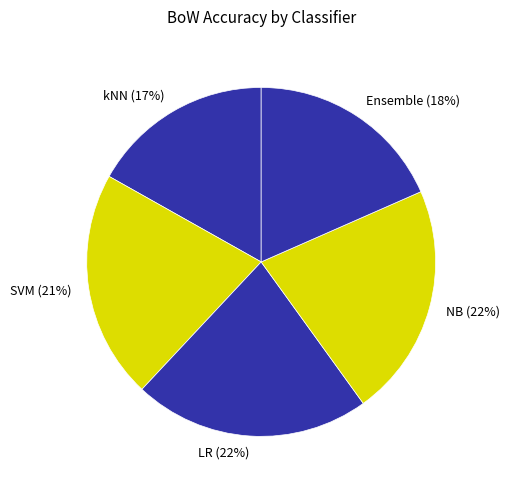

Does NB represent more than half of the total?

No